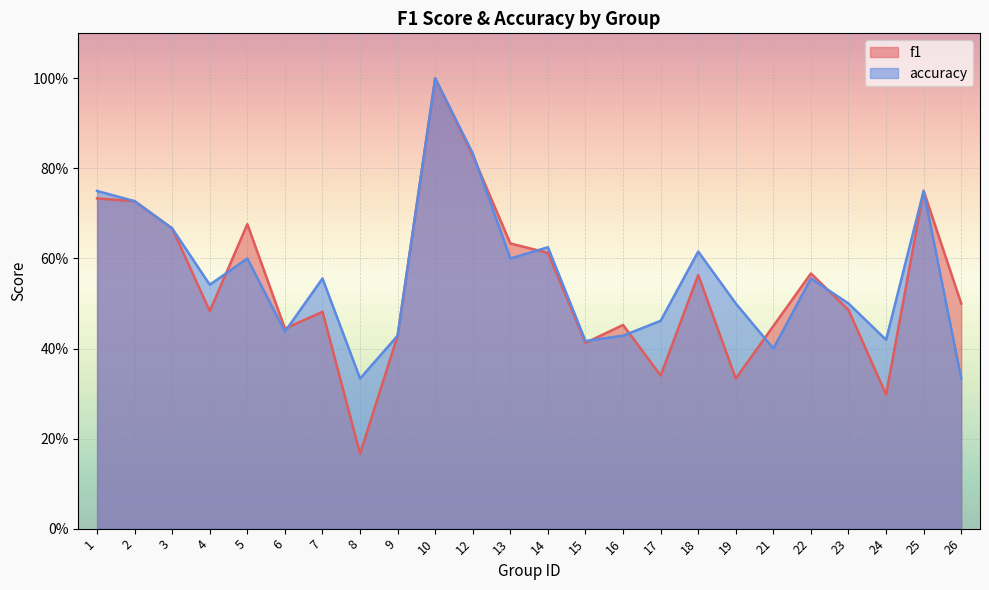

Reading left to right, what are all the values shown in this chart?

f1: 1=0.7	2=0.7	3=0.7	4=0.5	5=0.7	6=0.4	7=0.5	8=0.2	9=0.4	10=1.0	12=0.8	13=0.6	14=0.6	15=0.4	16=0.5	17=0.3	18=0.6	19=0.3	21=0.5	22=0.6	23=0.5	24=0.3	25=0.8	26=0.5
accuracy: 1=0.8	2=0.7	3=0.7	4=0.5	5=0.6	6=0.4	7=0.6	8=0.3	9=0.4	10=1.0	12=0.8	13=0.6	14=0.6	15=0.4	16=0.4	17=0.5	18=0.6	19=0.5	21=0.4	22=0.6	23=0.5	24=0.4	25=0.8	26=0.3